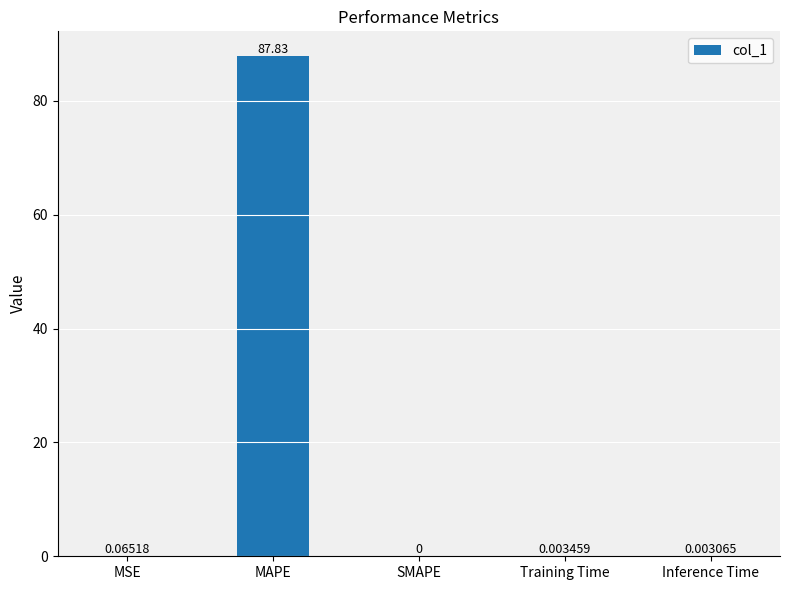

At which category does the chart reach its peak across all series?

MAPE